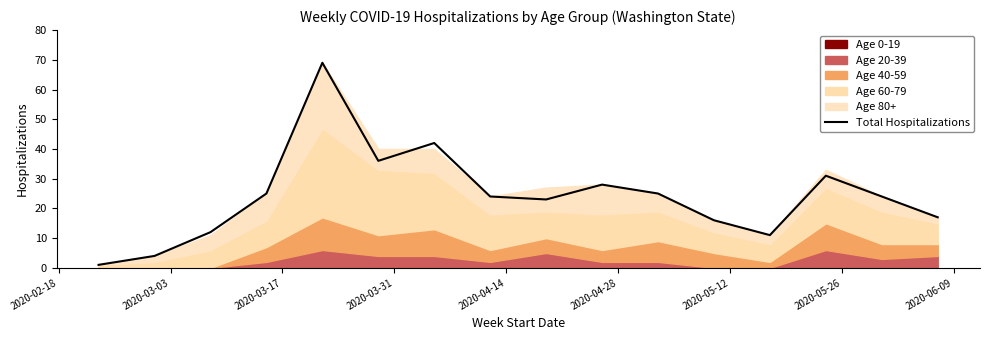

Which label corresponds to the smallest value in the chart?

2020-02-18